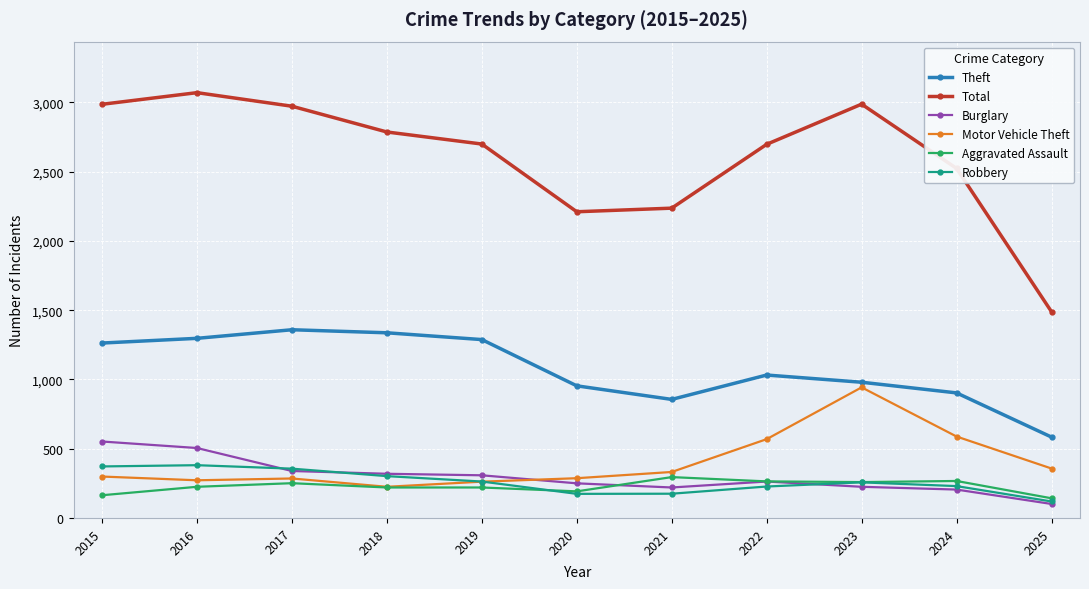

Is it true that Motor Vehicle Theft equals 430 at 2017?

False